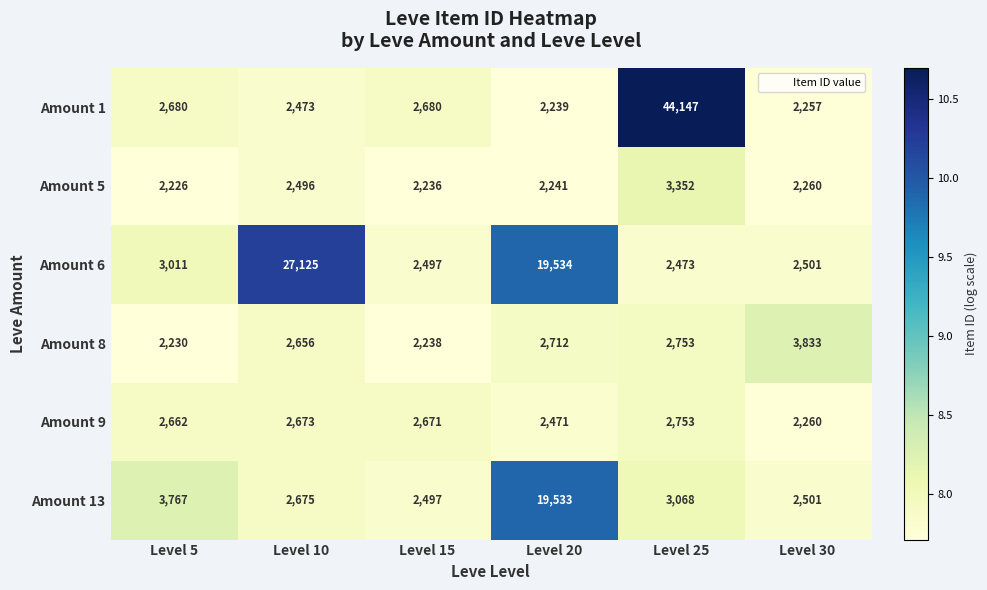

Is it true that Amount 1 equals 29714 at Level 25?

False